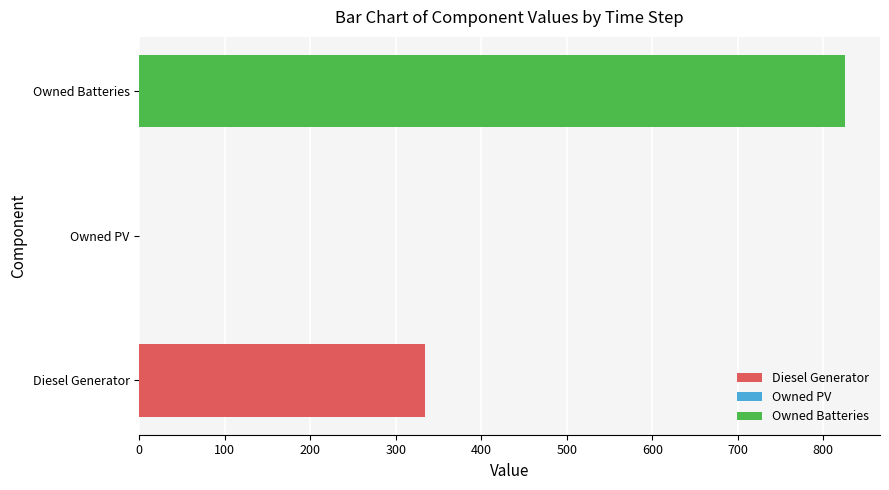

How many series are shown in this chart?

3